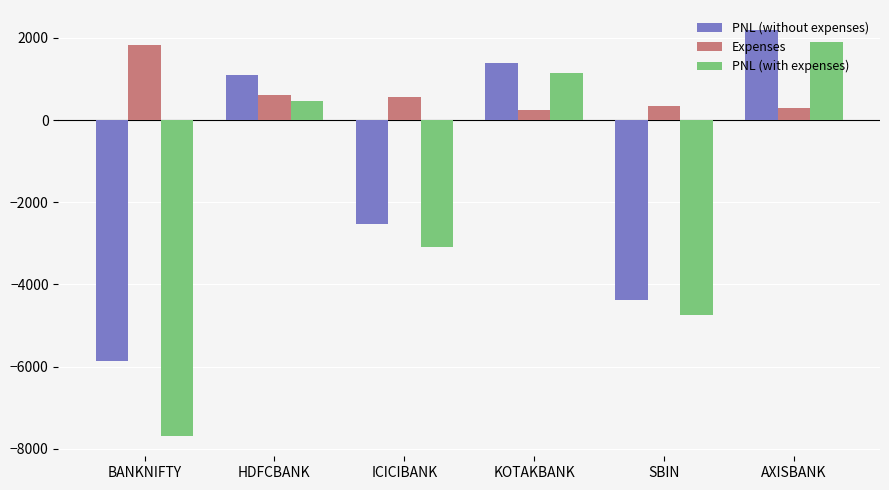

The value of PNL (without expenses) at HDFCBANK is 1100.0. True or false?

True